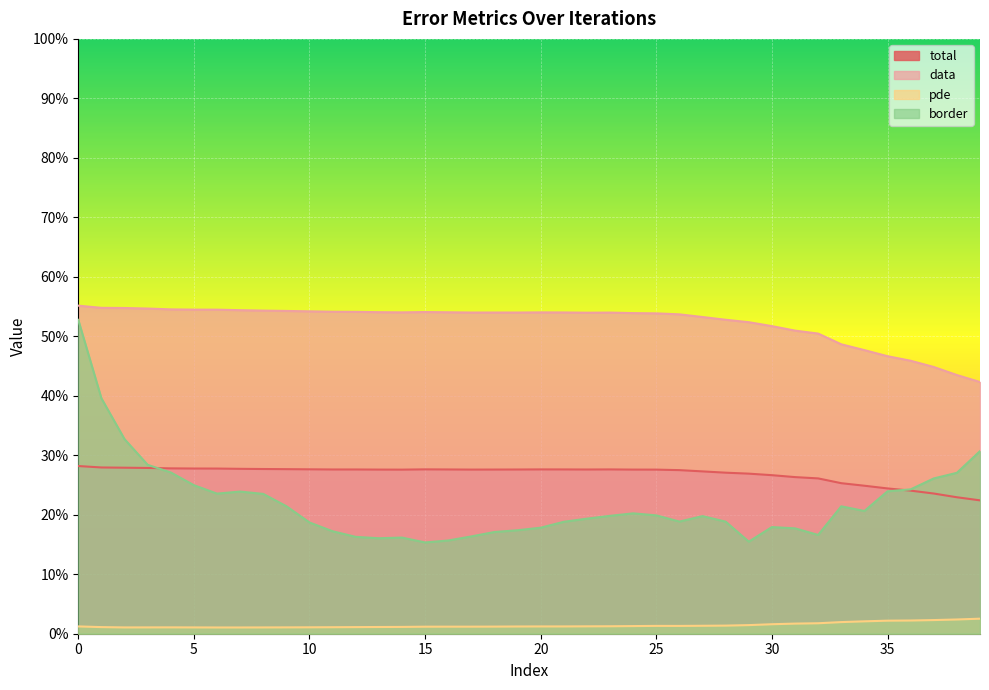

List the labels in order of pde value, smallest first.

6, 7, 8, 2, 5, 3, 9, 4, 10, 11, 12, 1, 13, 14, 15, 16, 17, 18, 19, 20, 21, 0, 22, 23, 24, 26, 25, 27, 28, 29, 30, 31, 32, 33, 34, 35, 36, 37, 38, 39